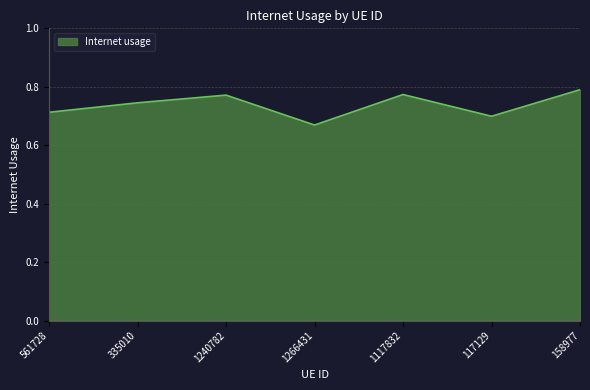

At which category does the data reach its first local peak?

1240782